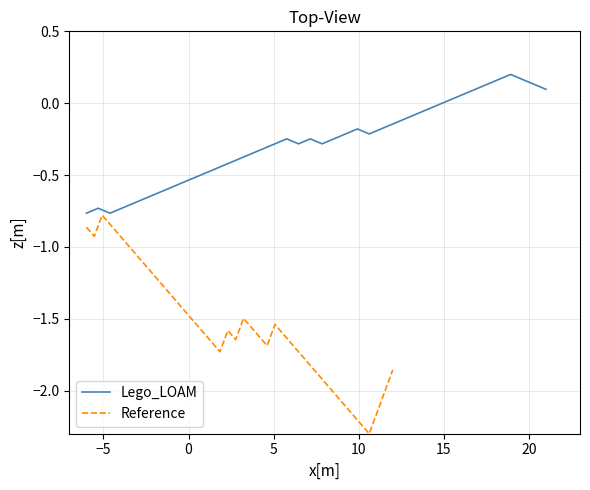

What is the difference between the second highest and minimum values in the Reference series?

1.5